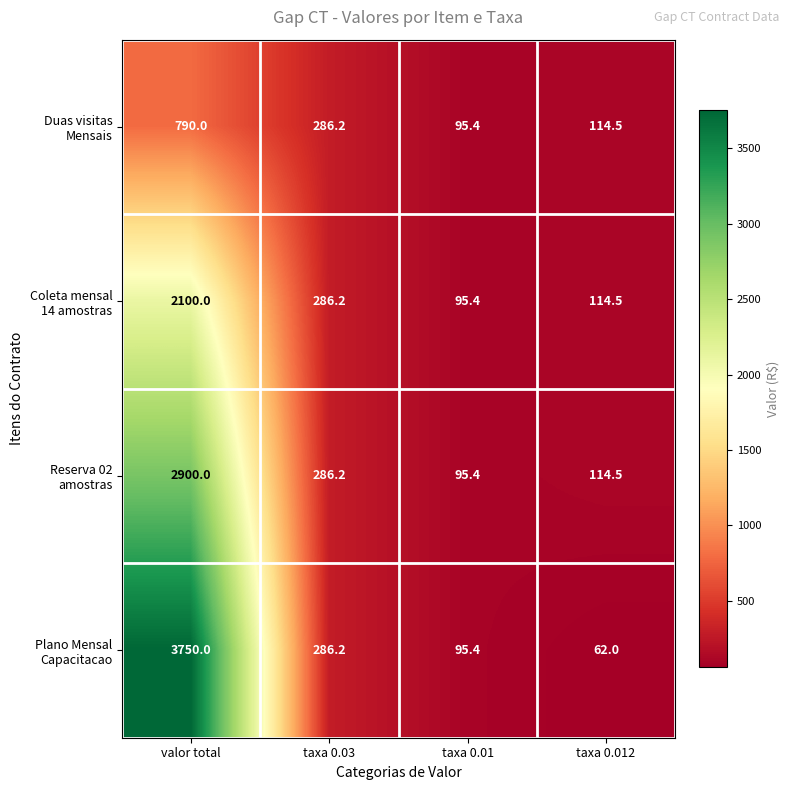

At which category is the sum across all series the highest?

valor total